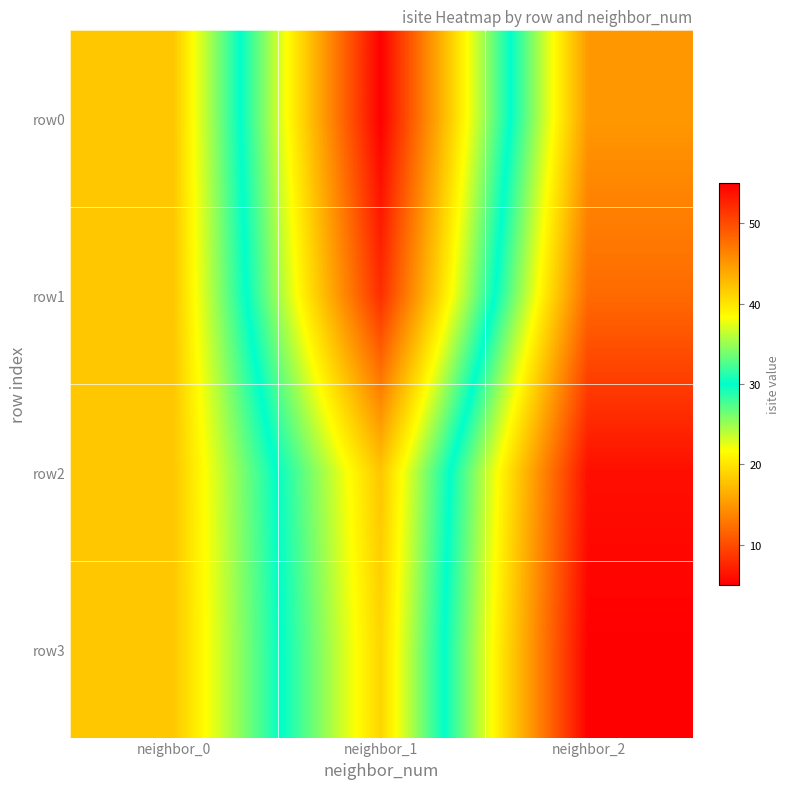

Reading left to right, what are all the values shown in this chart?

row0: neighbor_0=18	neighbor_1=55	neighbor_2=15
row1: neighbor_0=18	neighbor_1=52	neighbor_2=12
row2: neighbor_0=18	neighbor_1=42	neighbor_2=6
row3: neighbor_0=18	neighbor_1=41	neighbor_2=5